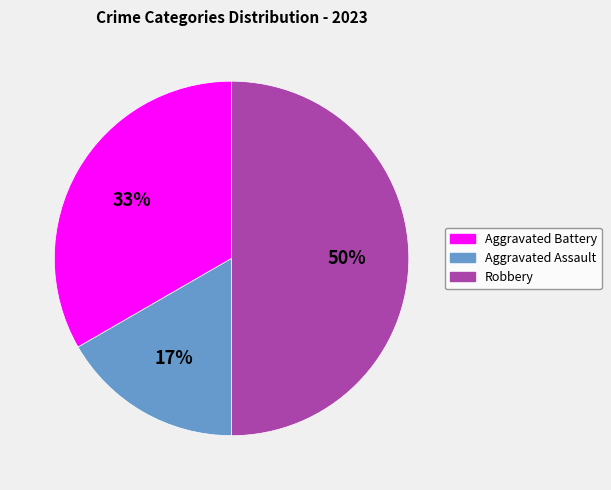

Does Aggravated Assault represent more than half of the total?

No